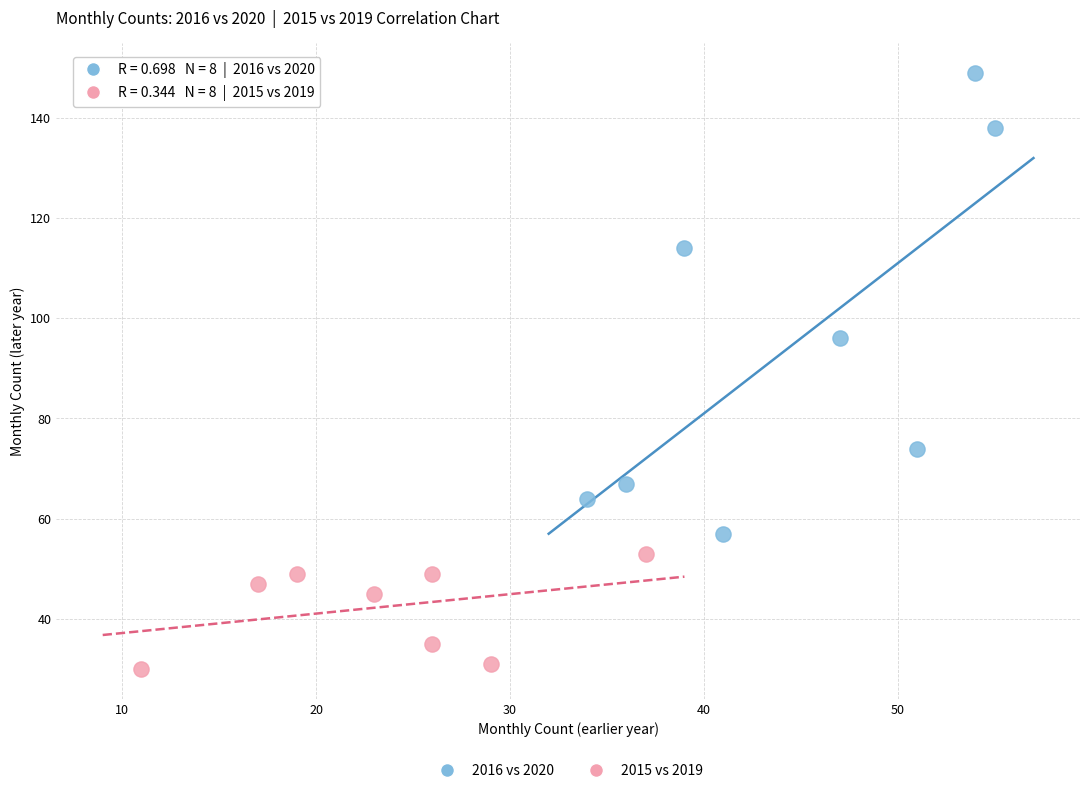

Which series reaches the minimum Y coordinate?

2015 vs 2019